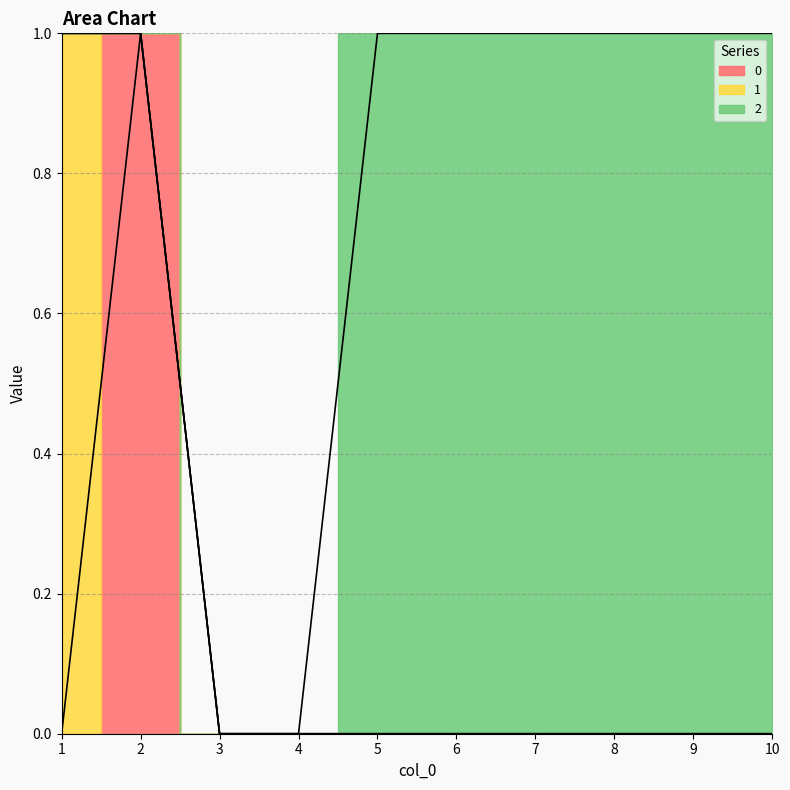

What is the average value of the 2 series?

1